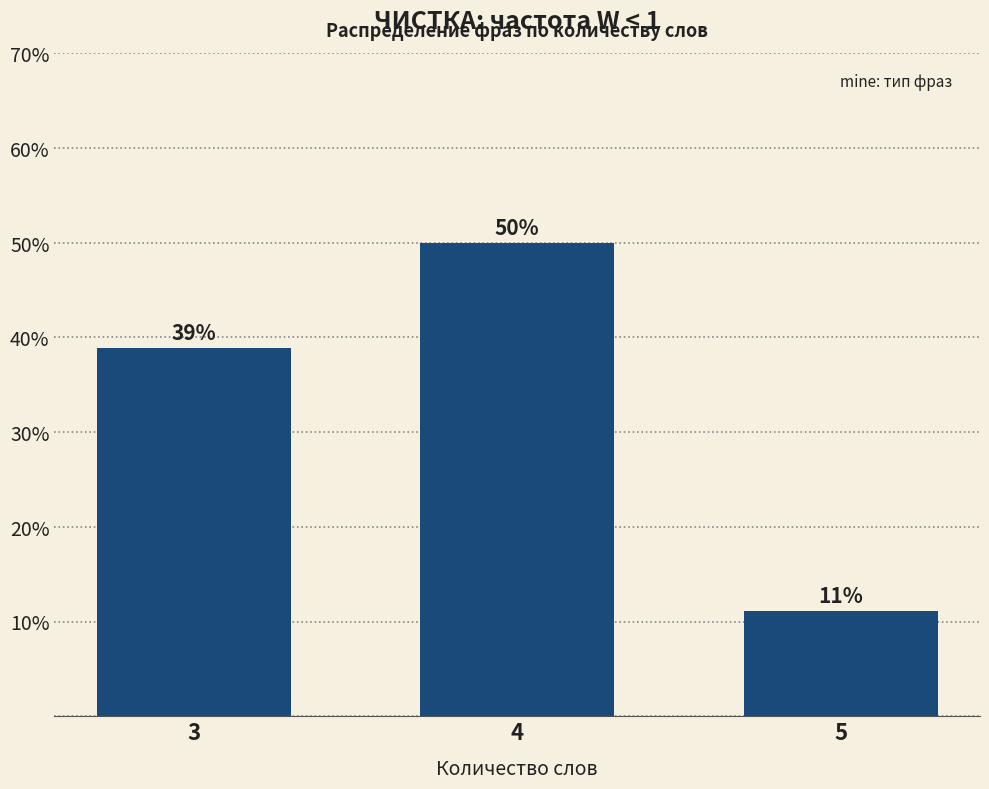

What is the value of the 1st bar from the left?

38.9